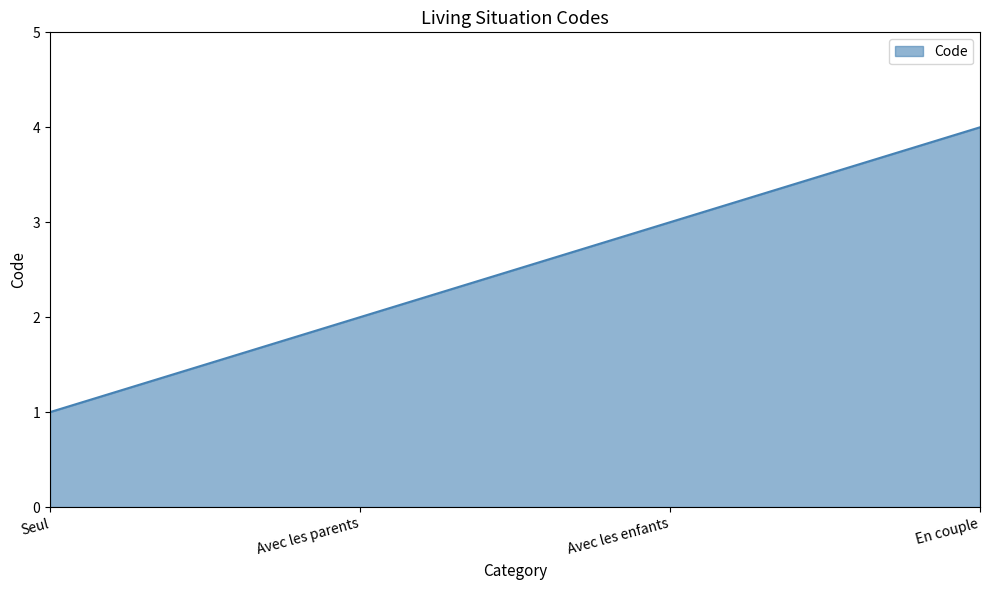

What is the maximum value shown in the chart?

4